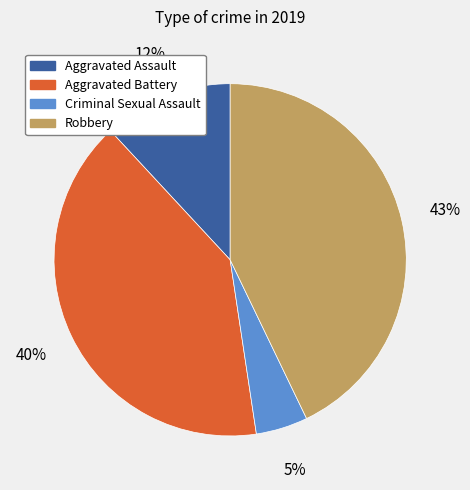

Does any single category account for the majority?

No